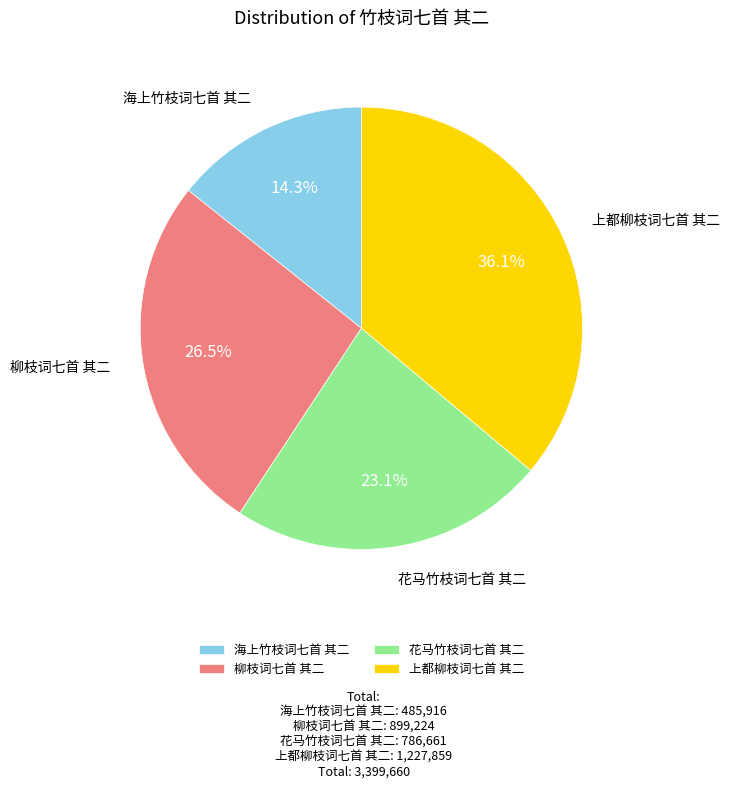

Rank the categories by value from lowest to highest.

海上竹枝词七首 其二, 花马竹枝词七首 其二, 柳枝词七首 其二, 上都柳枝词七首 其二